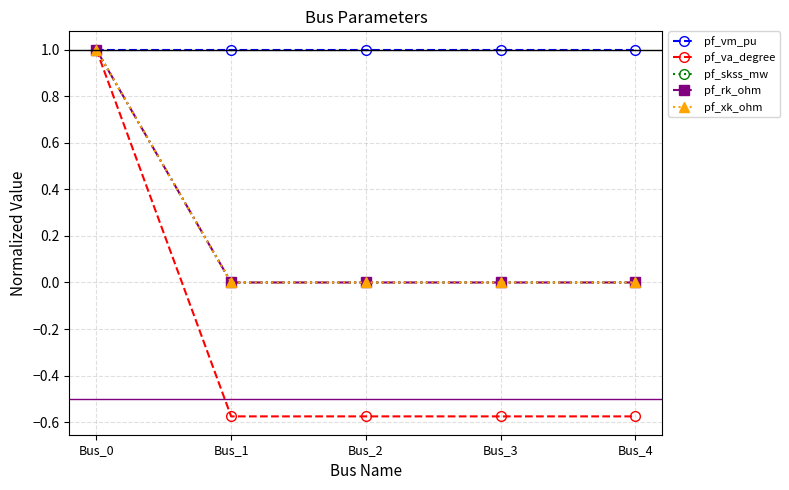

True or false: pf_rk_ohm and pf_skss_mw cross at least once.

False